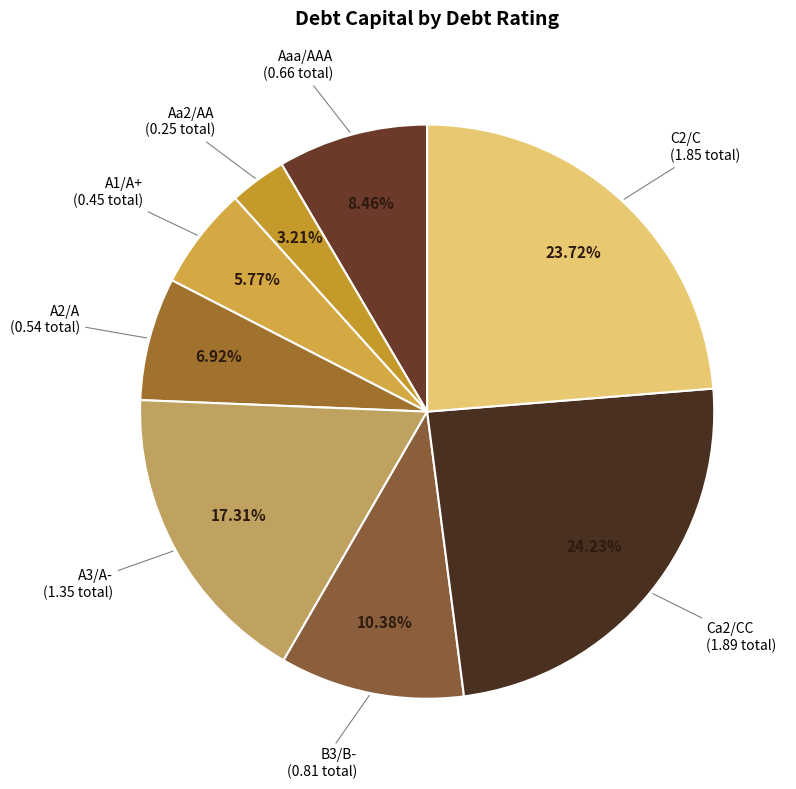

Count the number of slices in the pie.

8